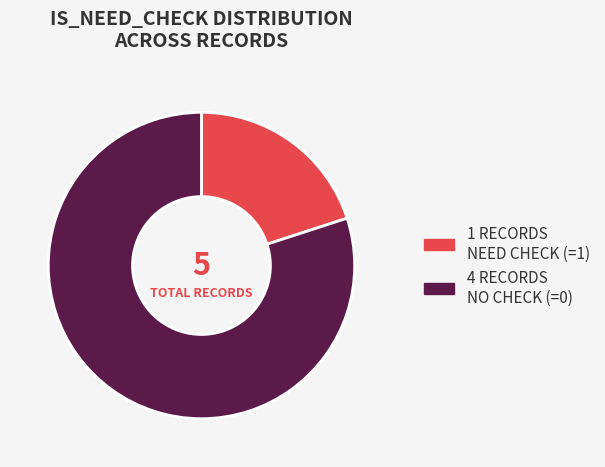

Is there any slice that represents more than half of the pie?

Yes